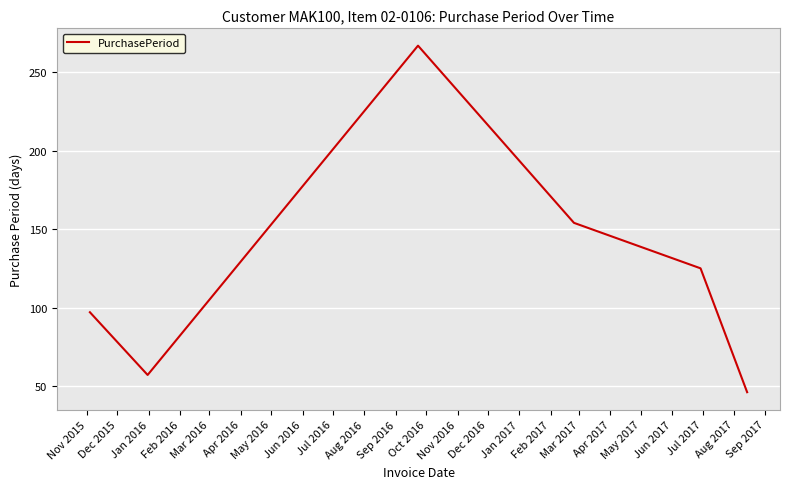

What is the smallest value displayed?

46